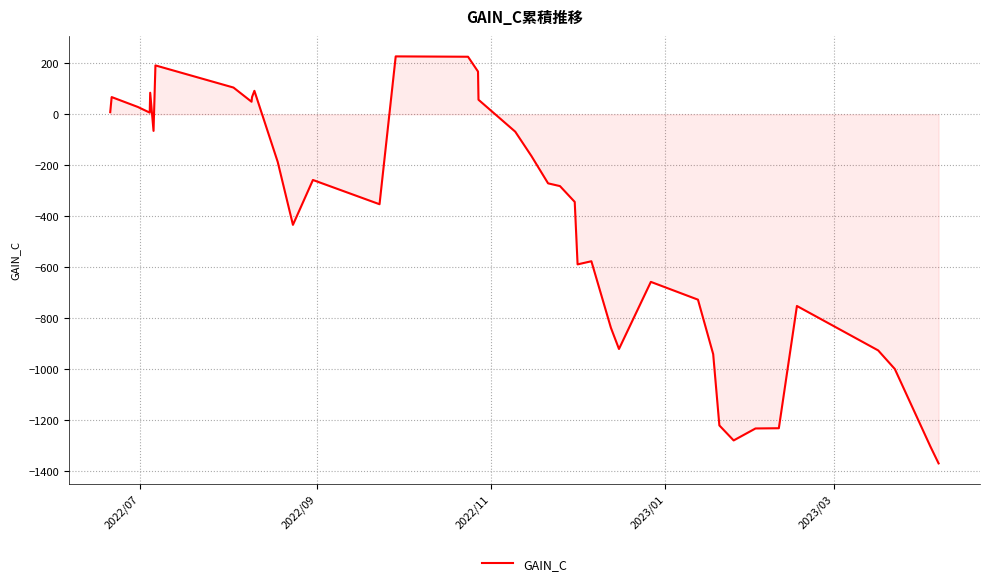

True or false: there are more than 0 points higher than both neighbors.

True